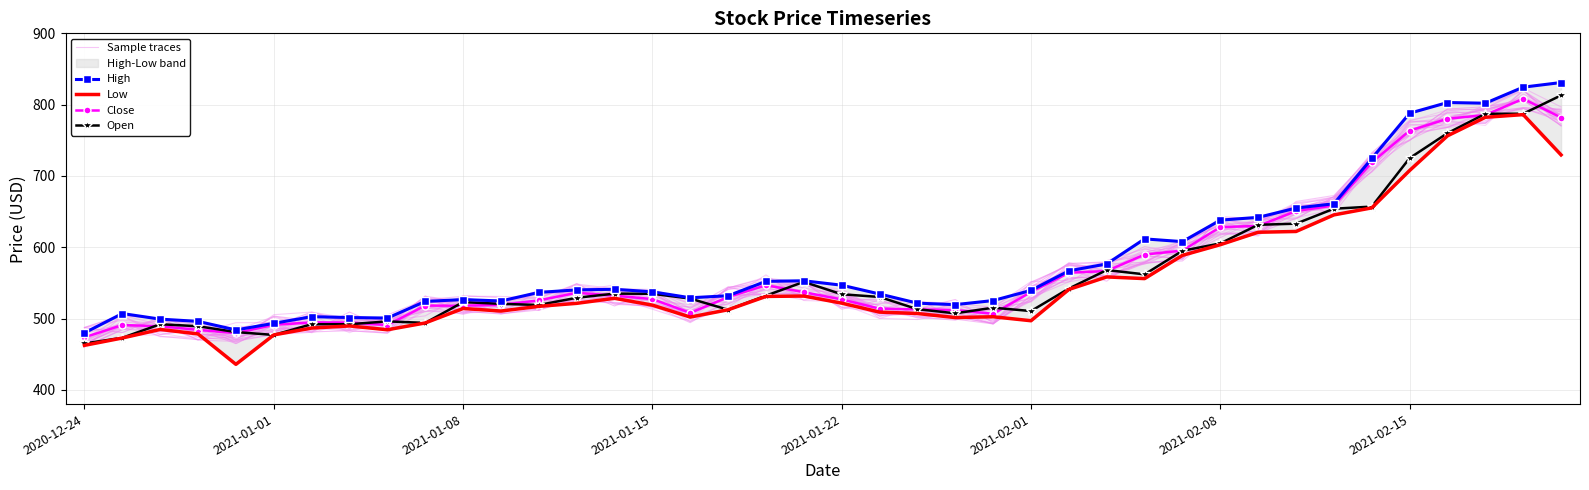

Is it true that Sample traces equals 598.6 at 29?

True